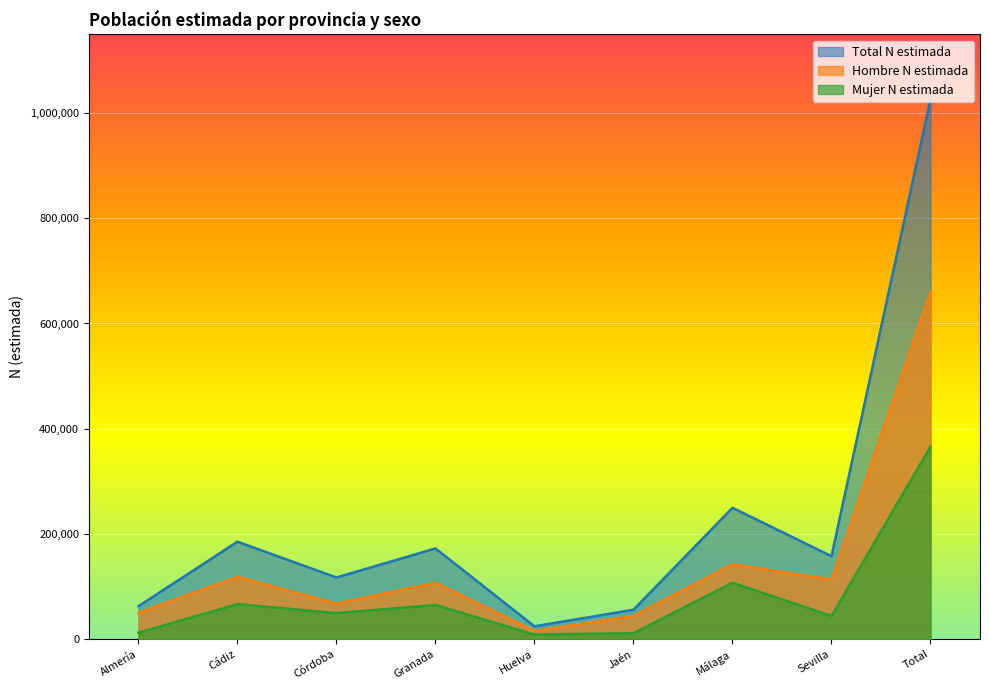

The value of Hombre N estimada at Jaén is 21654. True or false?

False